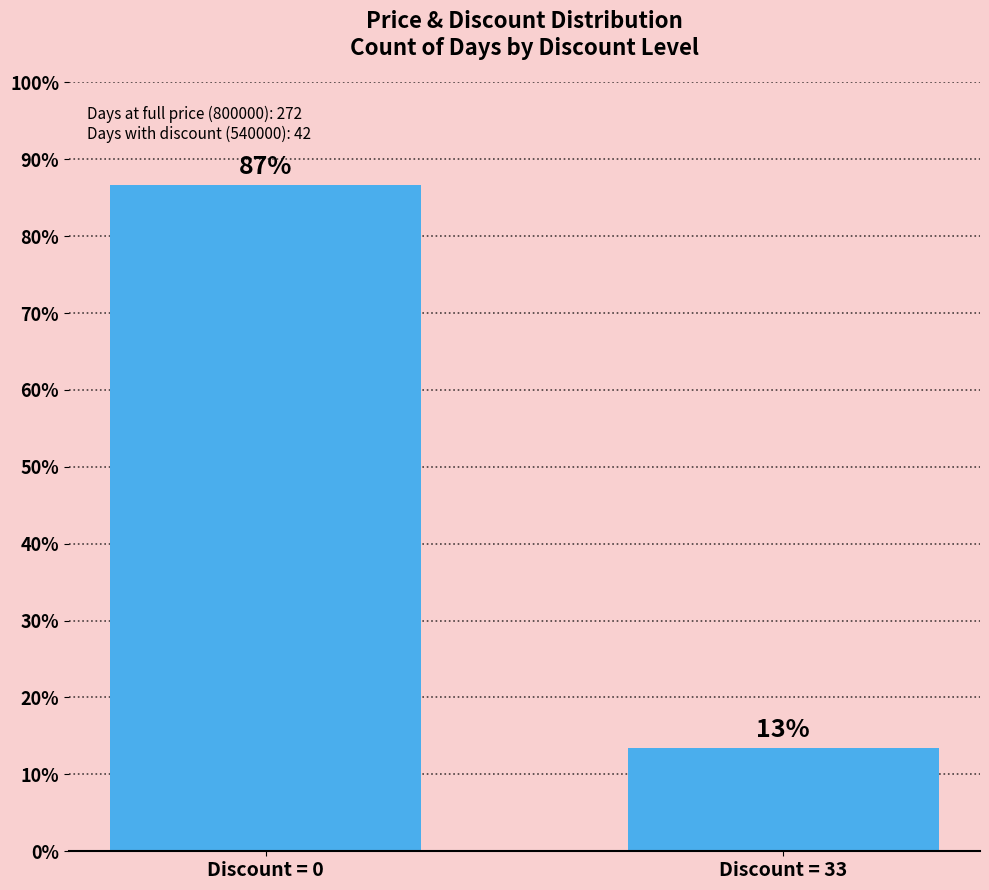

The value at Discount = 0 is 86.6. True or false?

True